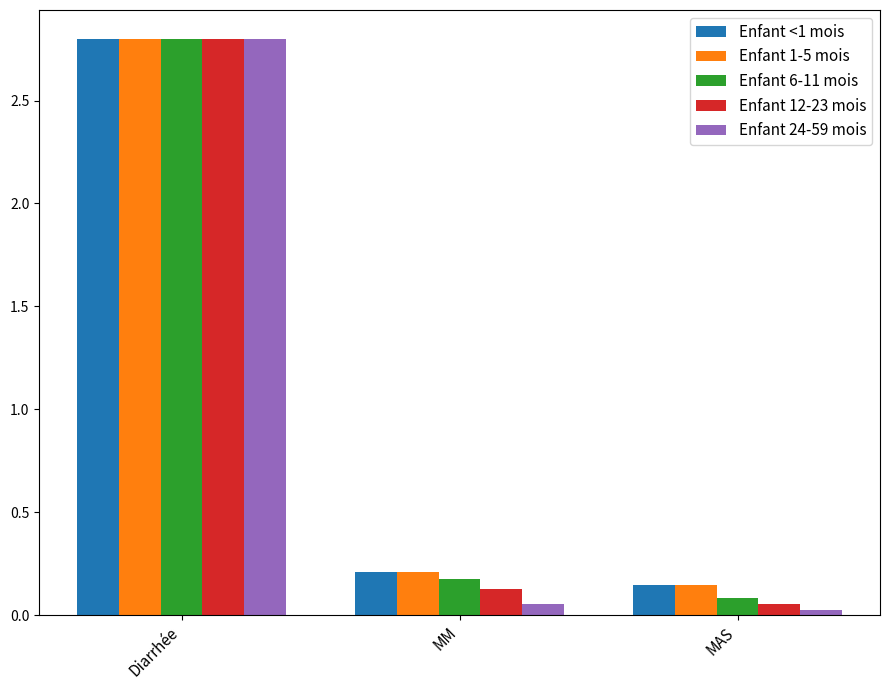

What is the difference between the maximum and second lowest values in the Enfant <1 mois series?

2.6